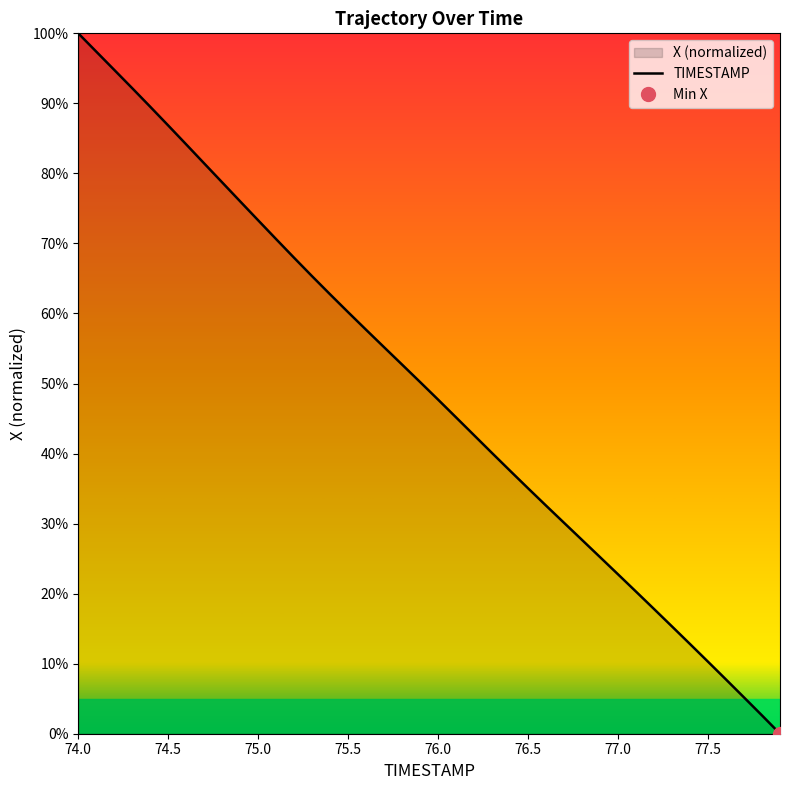

How many lines are shown in the chart?

1